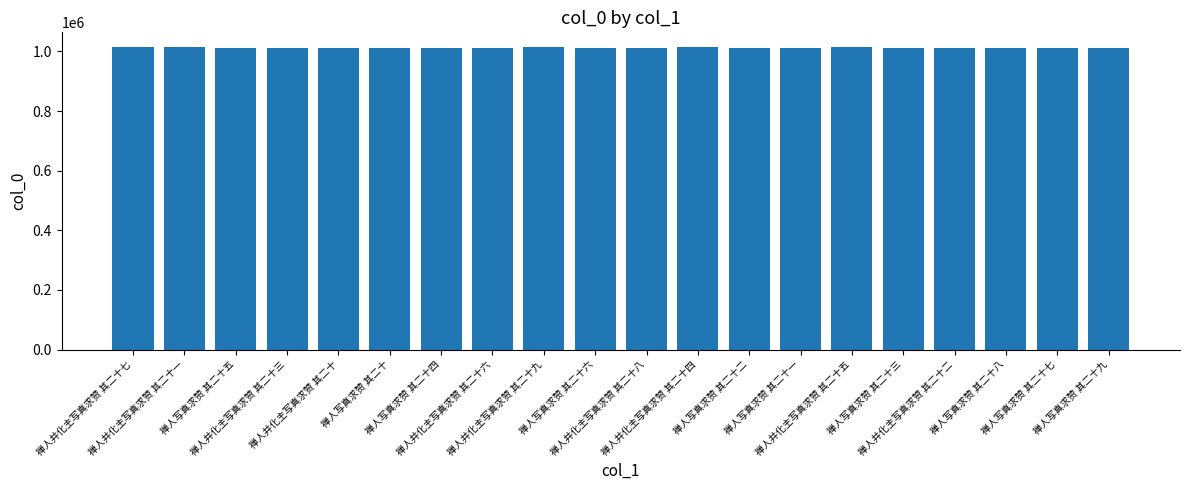

Approximately how many times larger is the value at 禅人写真求赞 其二十五 compared to 禅人写真求赞 其二十二?

1.0